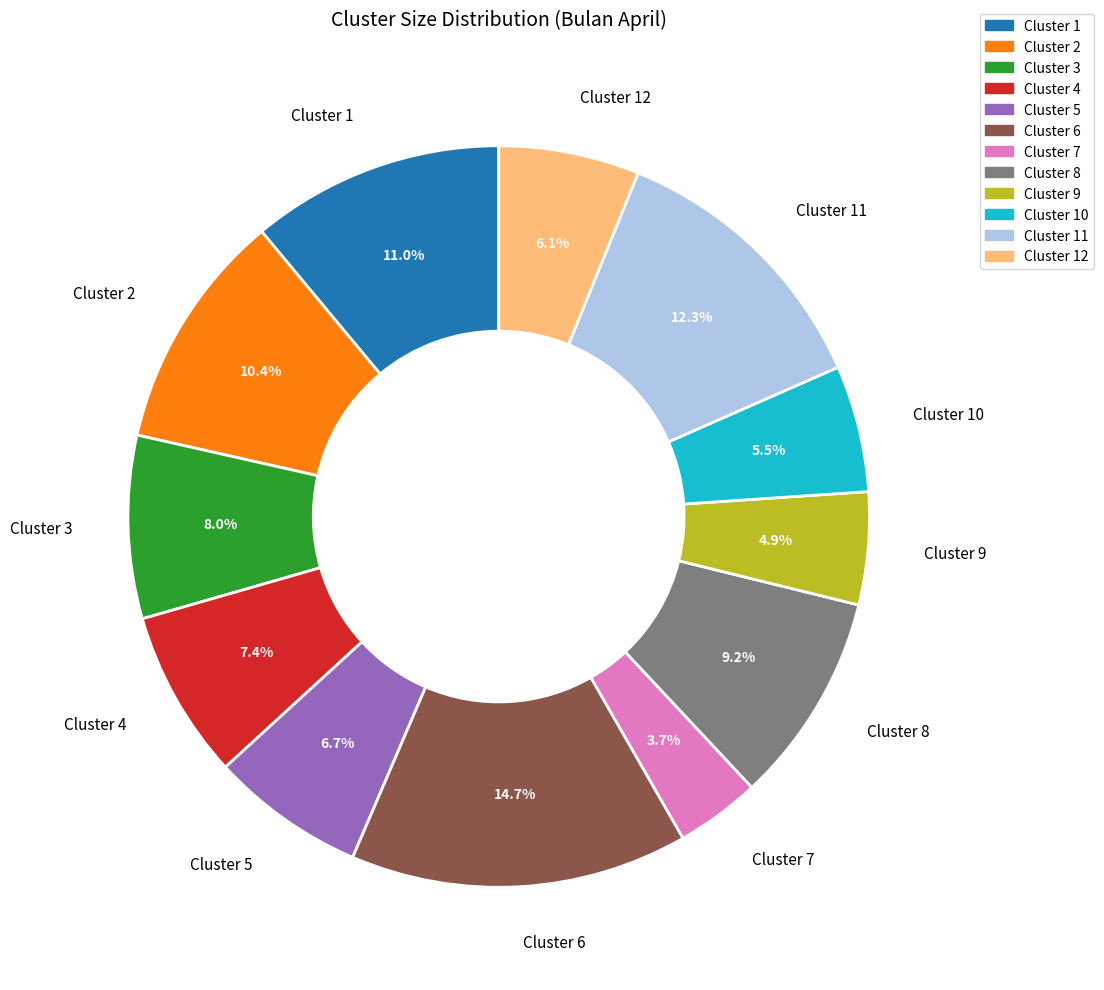

Combined, what portion of the pie is Cluster 4 and Cluster 9?

12.3%